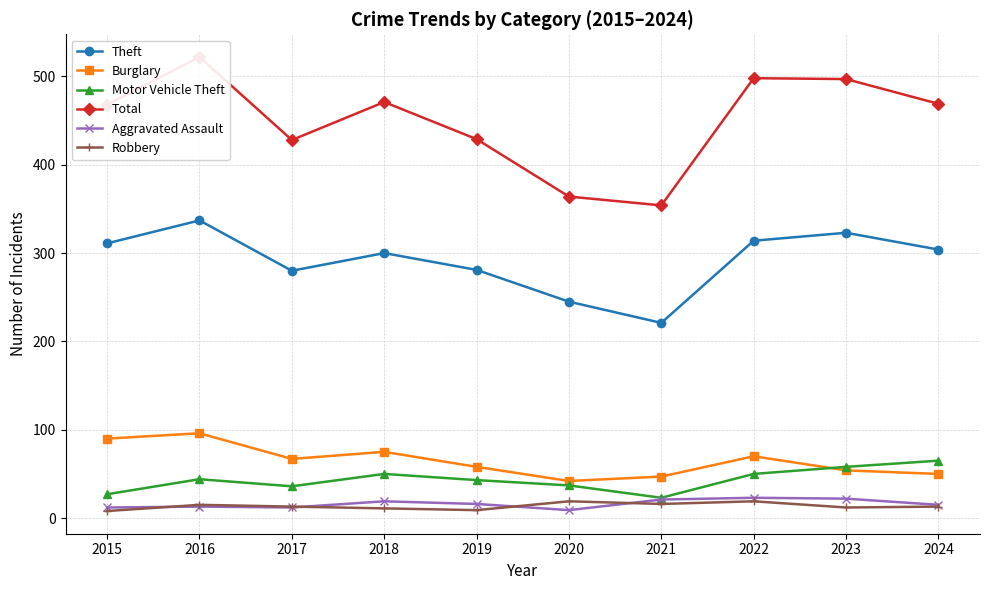

Rank the series at 2017 from highest to lowest value.

Total, Theft, Burglary, Motor Vehicle Theft, Robbery, Aggravated Assault